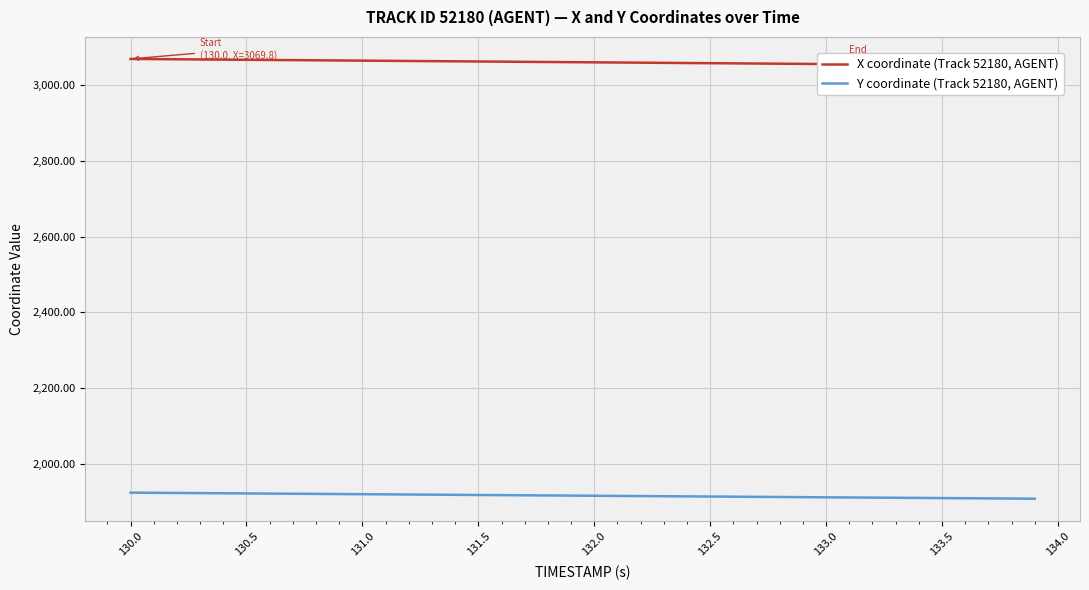

The Y coordinate (Track 52180, AGENT) series shows 1917.6 at 131.5. True or false?

True